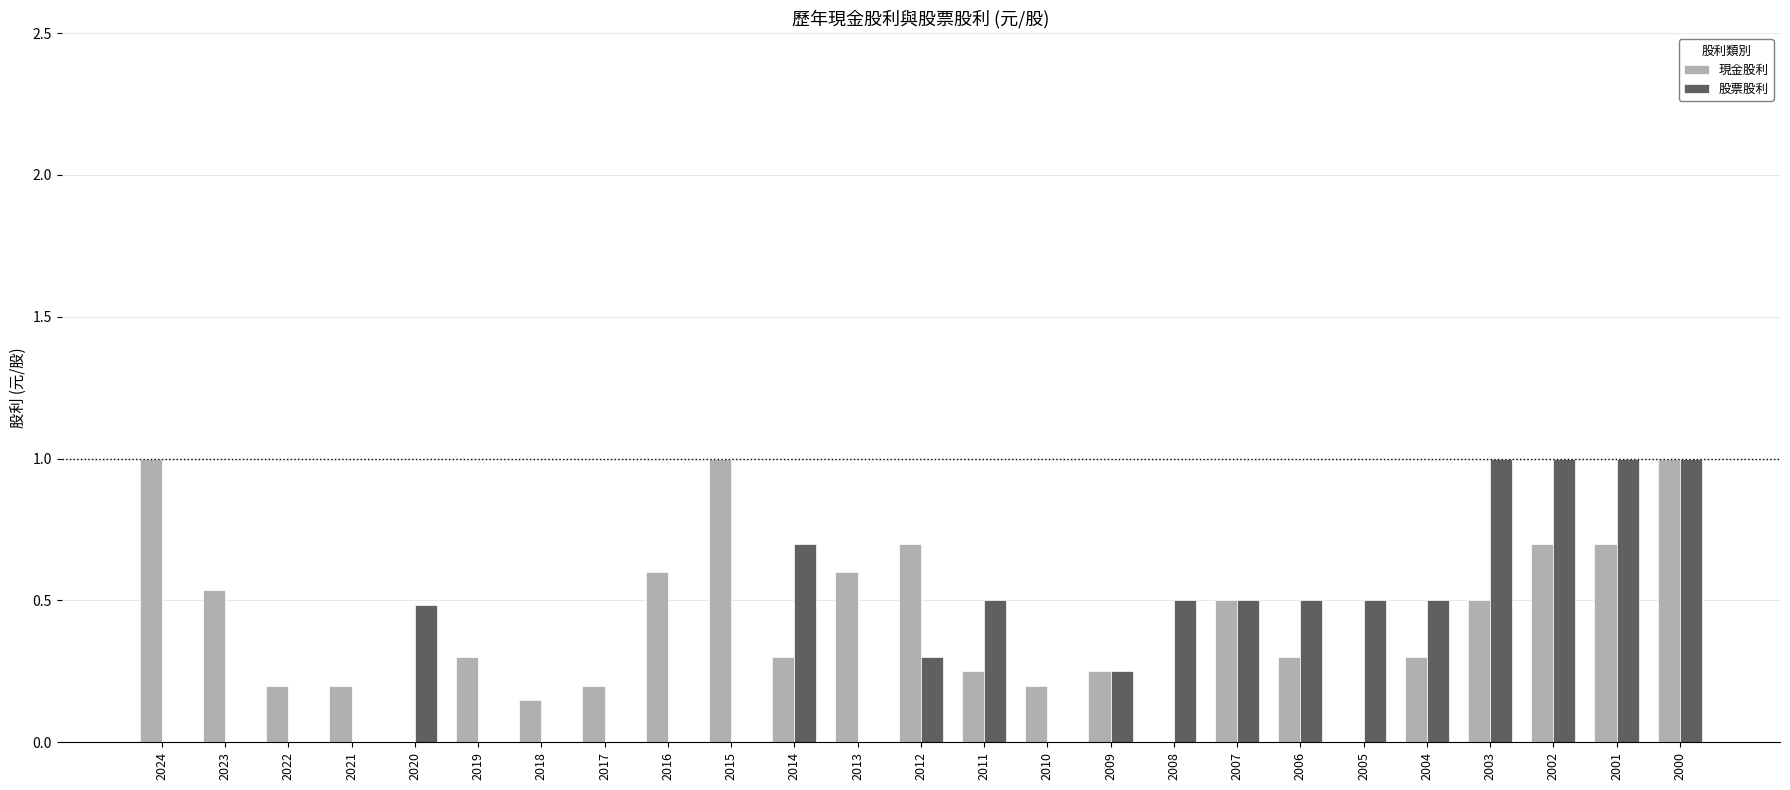

Which series changed the most between 2004 and 2001?

股票股利